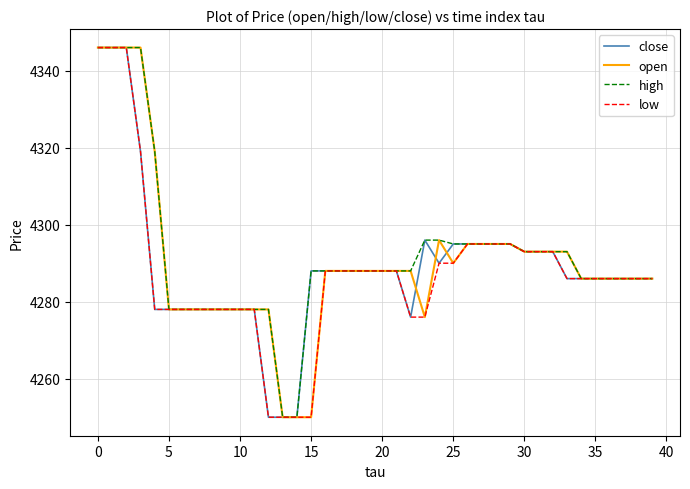

What are all the series names shown in the legend?

close, open, high, low